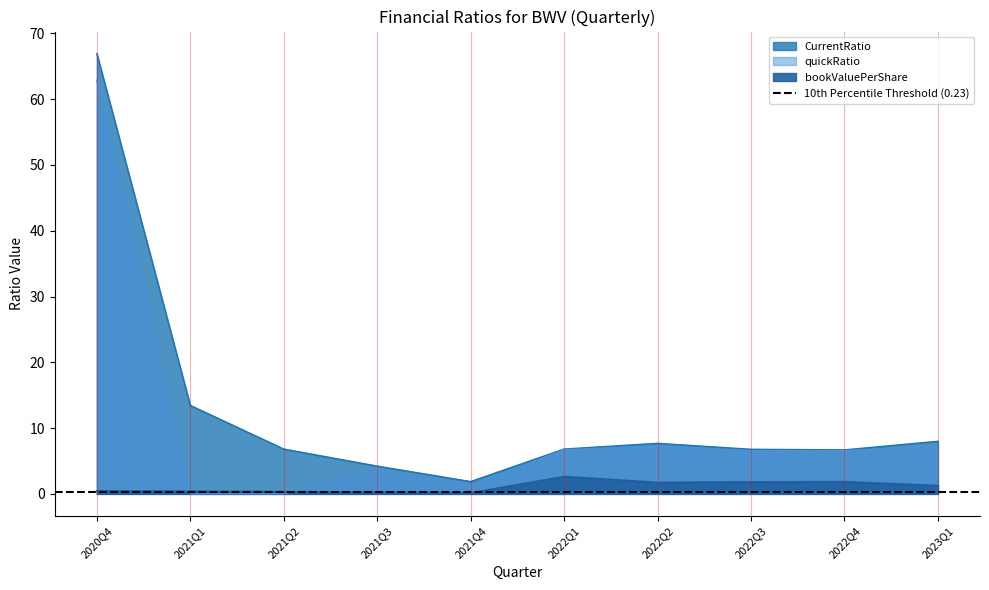

At which category does quickRatio reach its first local valley?

2021Q4